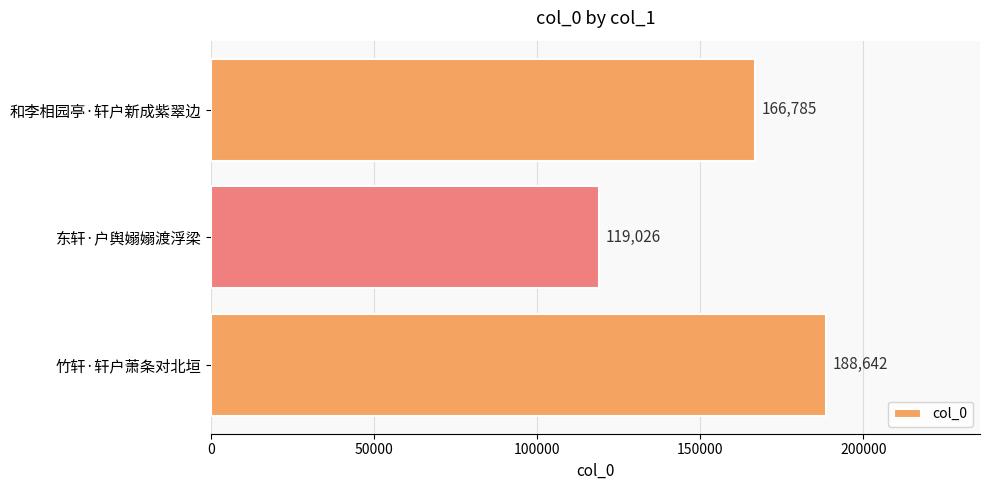

What is the minimum value shown in the chart?

119026